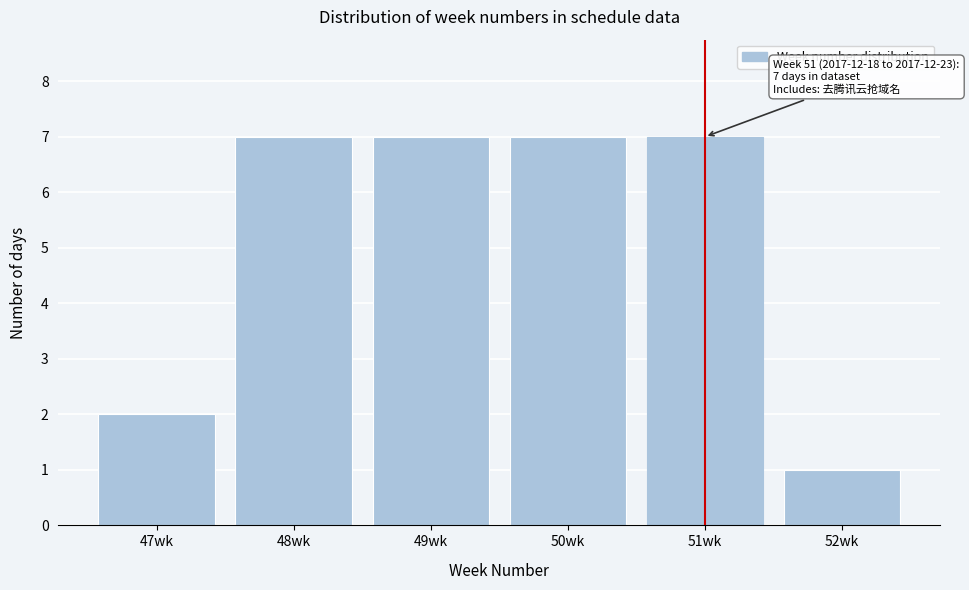

Reading right to left, list all the values displayed in this chart.

1	7	7	7	7	2